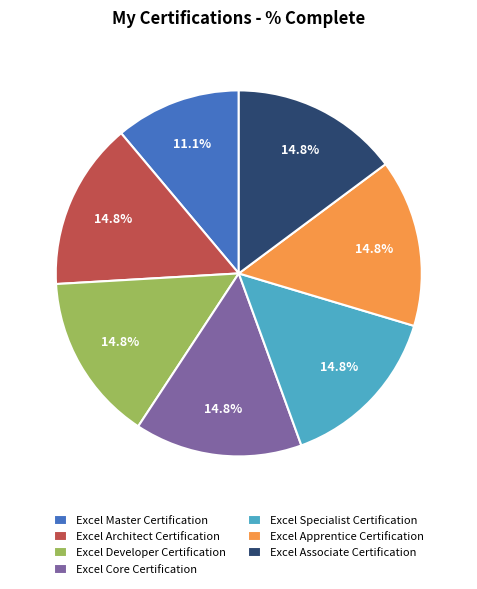

How many slices are in this pie chart?

7